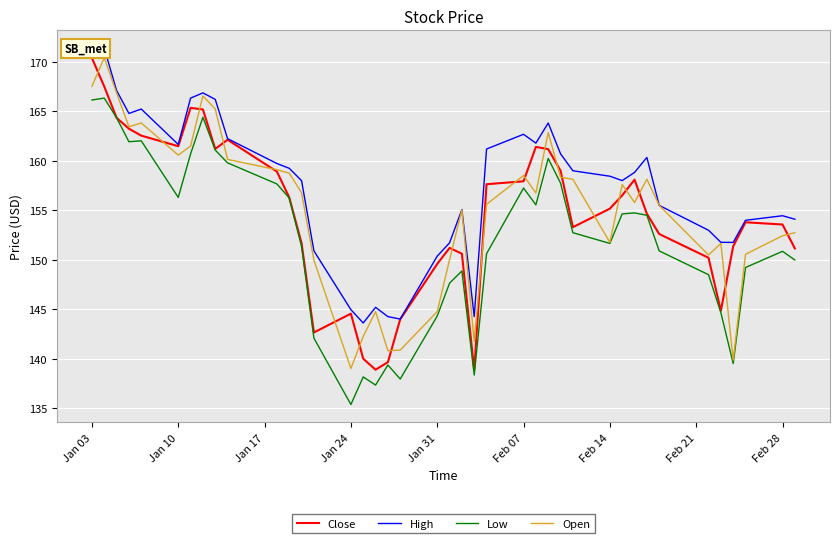

The Close series shows 40.5 at Feb 14. True or false?

False